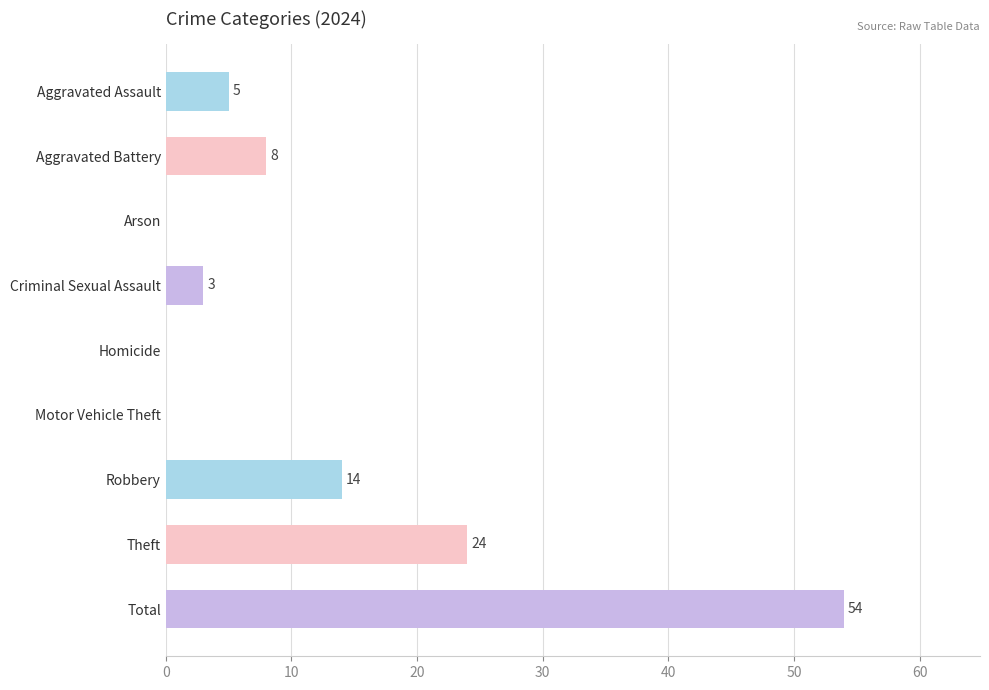

Are the bars horizontal?

Yes